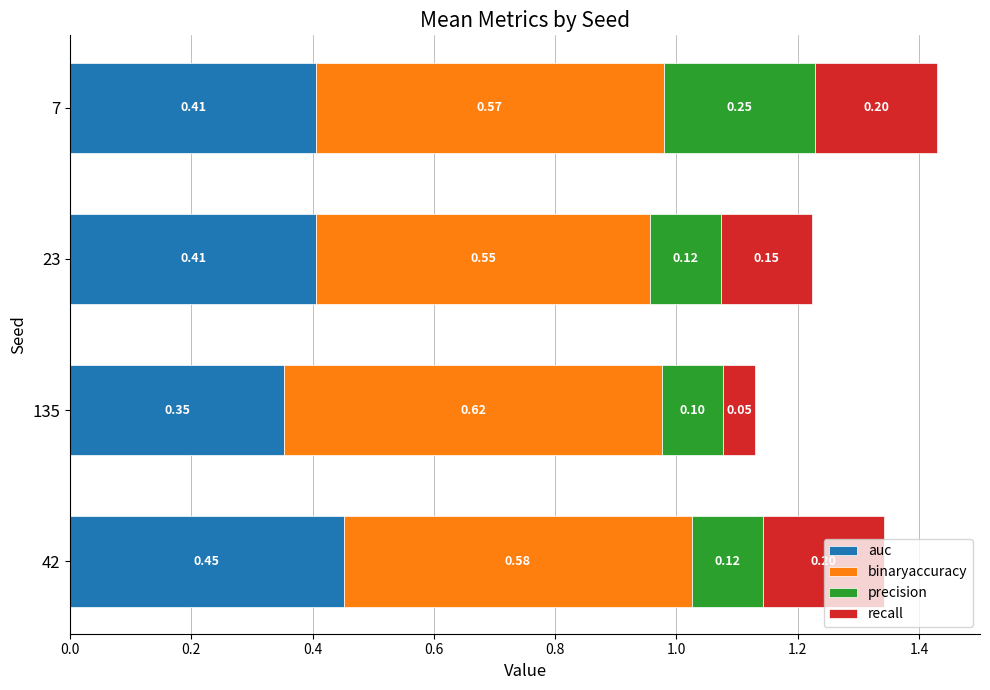

At which category is the sum across all series the highest?

7